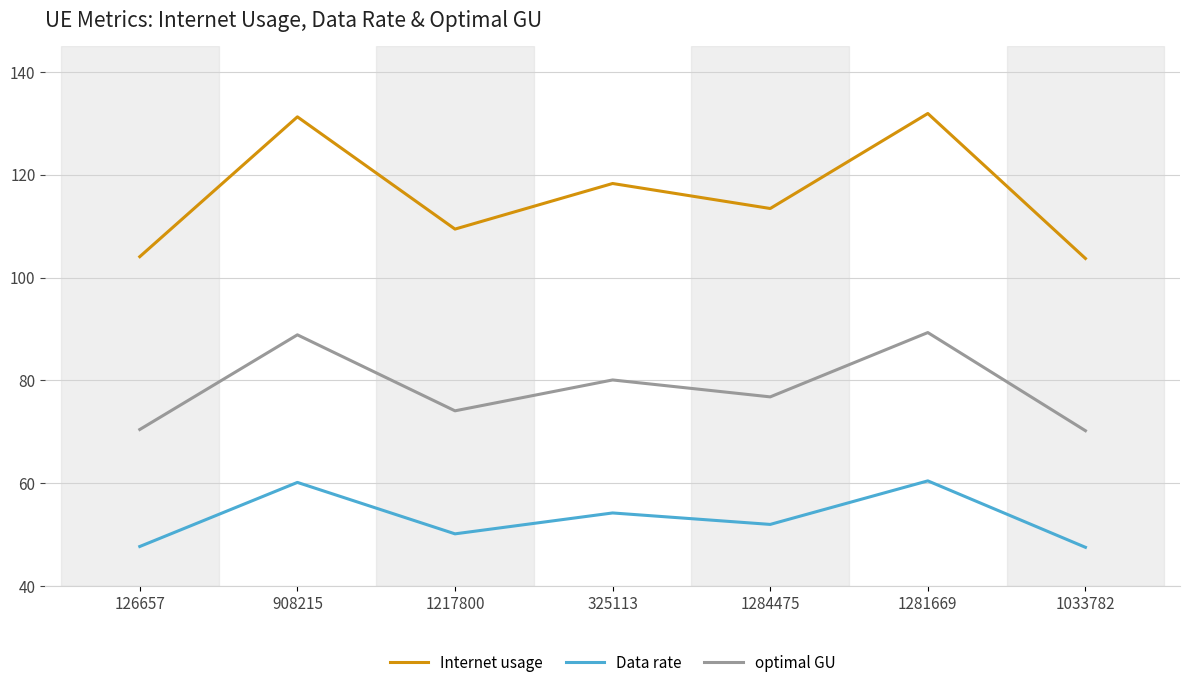

Rank the series by their average value, from lowest to highest.

Data rate, optimal GU, Internet usage